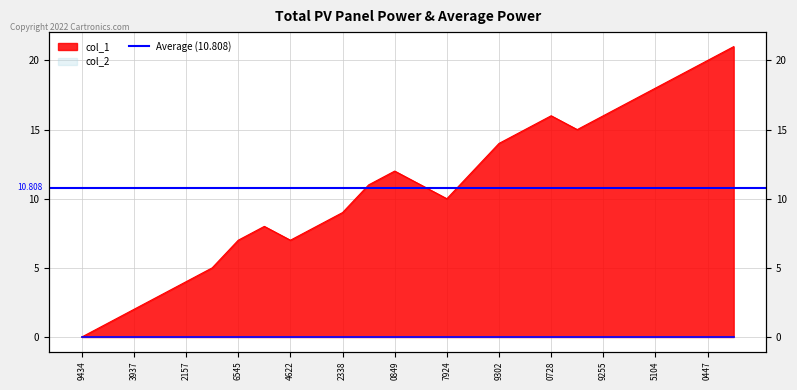

Rank the categories by value from lowest to highest.

1589999434, 1594228910, 1594653937, 1594837412, 1595892157, 1597073029, 1597076545, 1597094622, 1597087353, 1597253052, 1597332338, 1597947924, 1597703164, 1597937215, 1597850849, 1598300780, 1598369302, 1598376291, 1598415883, 1598390728, 1598459255, 1598462800, 1598585104, 1598916355, 1599060447, 1599506741